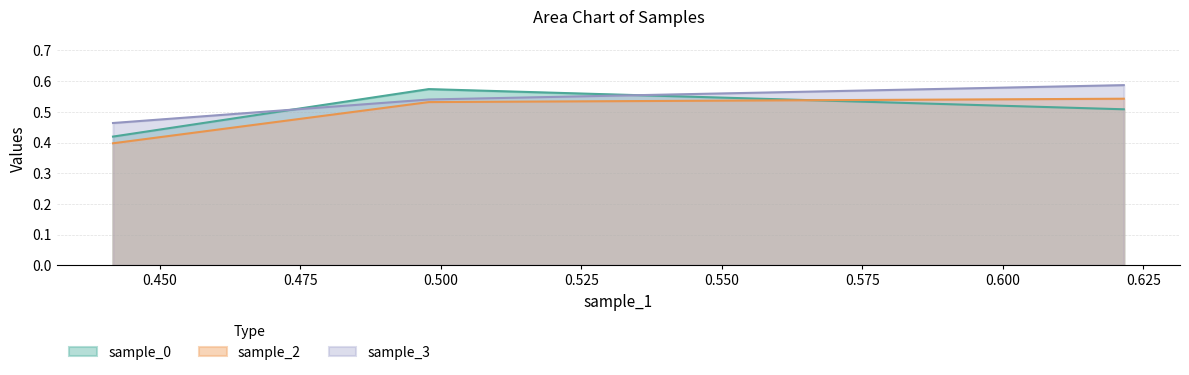

At how many categories does at least one series exceed 0?

3